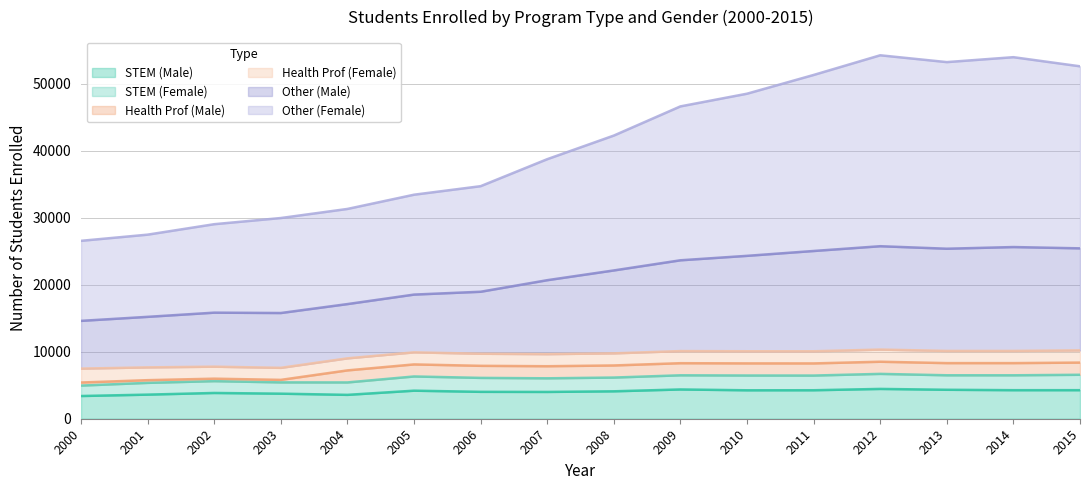

The value of STEM (Male) at 2009 is 7653. True or false?

False